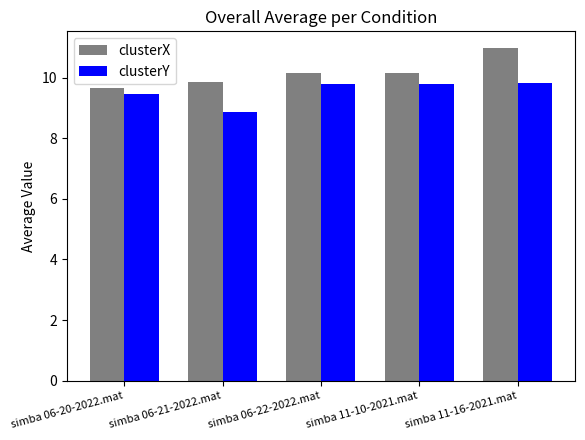

List the series in order of their peak value, highest first.

clusterX, clusterY